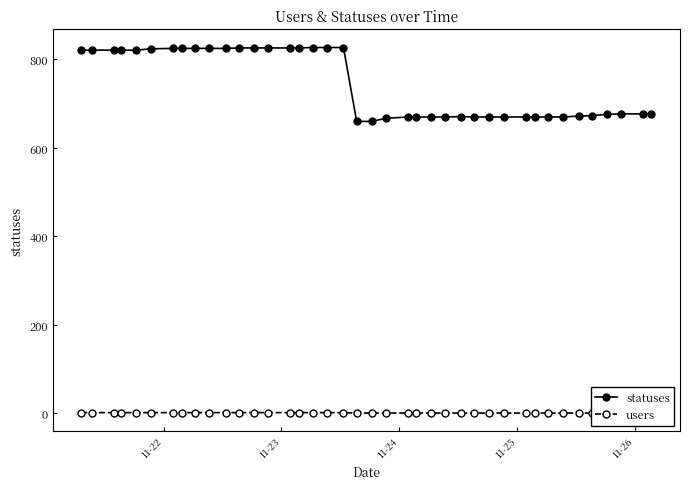

What is the highest value of the statuses series?

827